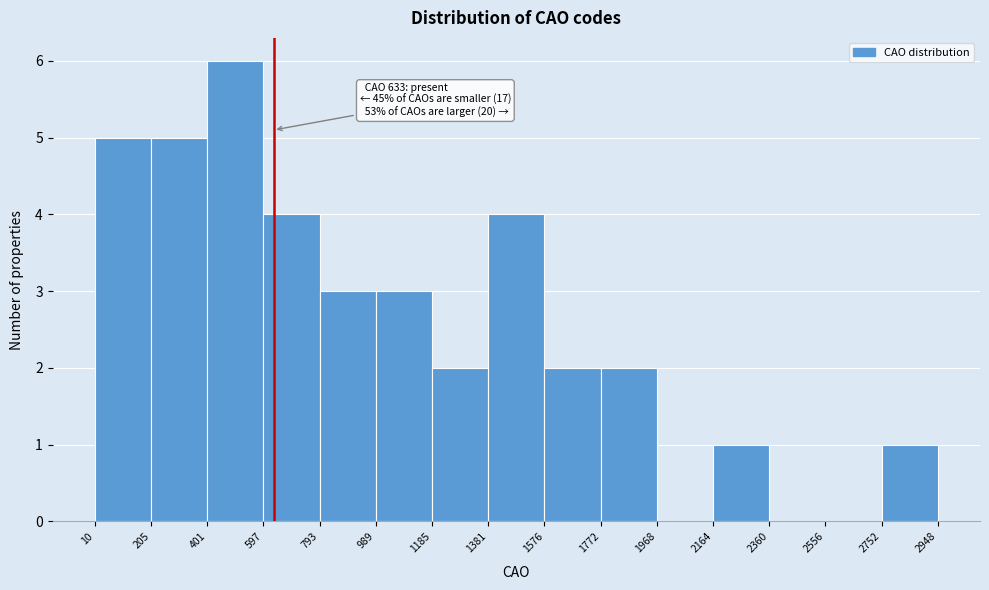

Which range on the x-axis has the tallest bar?

401 to 597